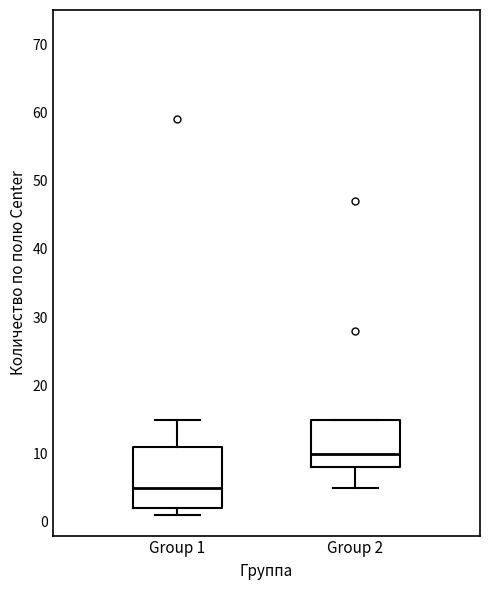

Which box is the tallest, from its lower edge to its upper edge?

Group 1